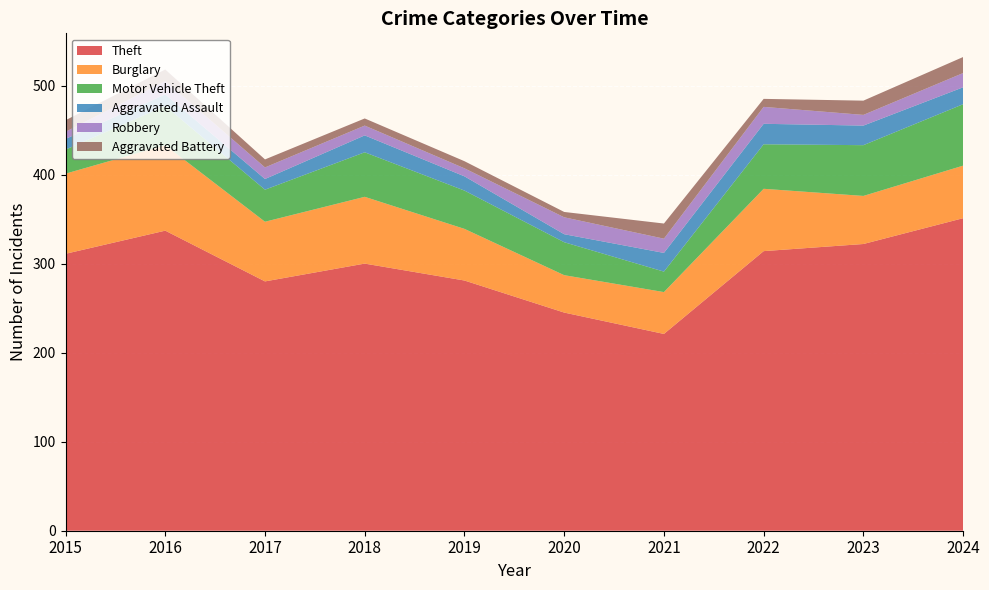

Reading left to right, transcribe all the data shown in this chart.

Theft: 2015=311	2016=337	2017=280	2018=300	2019=281	2020=245	2021=221	2022=314	2023=322	2024=351
Burglary: 2015=90	2016=96	2017=67	2018=75	2019=58	2020=42	2021=47	2022=70	2023=54	2024=59
Motor Vehicle Theft: 2015=27	2016=44	2017=36	2018=50	2019=43	2020=37	2021=23	2022=50	2023=57	2024=69
Aggravated Assault: 2015=12	2016=13	2017=12	2018=19	2019=16	2020=9	2021=21	2022=23	2023=22	2024=19
Robbery: 2015=8	2016=15	2017=13	2018=11	2019=9	2020=19	2021=16	2022=19	2023=12	2024=16
Aggravated Battery: 2015=13	2016=13	2017=9	2018=8	2019=8	2020=6	2021=17	2022=9	2023=16	2024=18